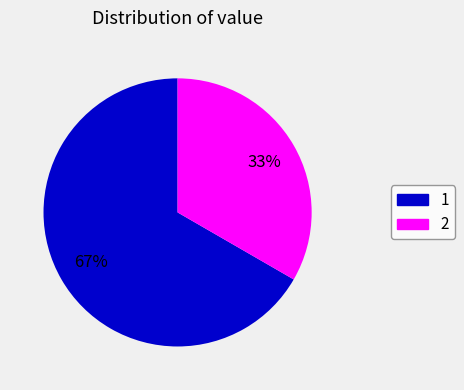

Is it true that 2 is 33% of the pie?

True